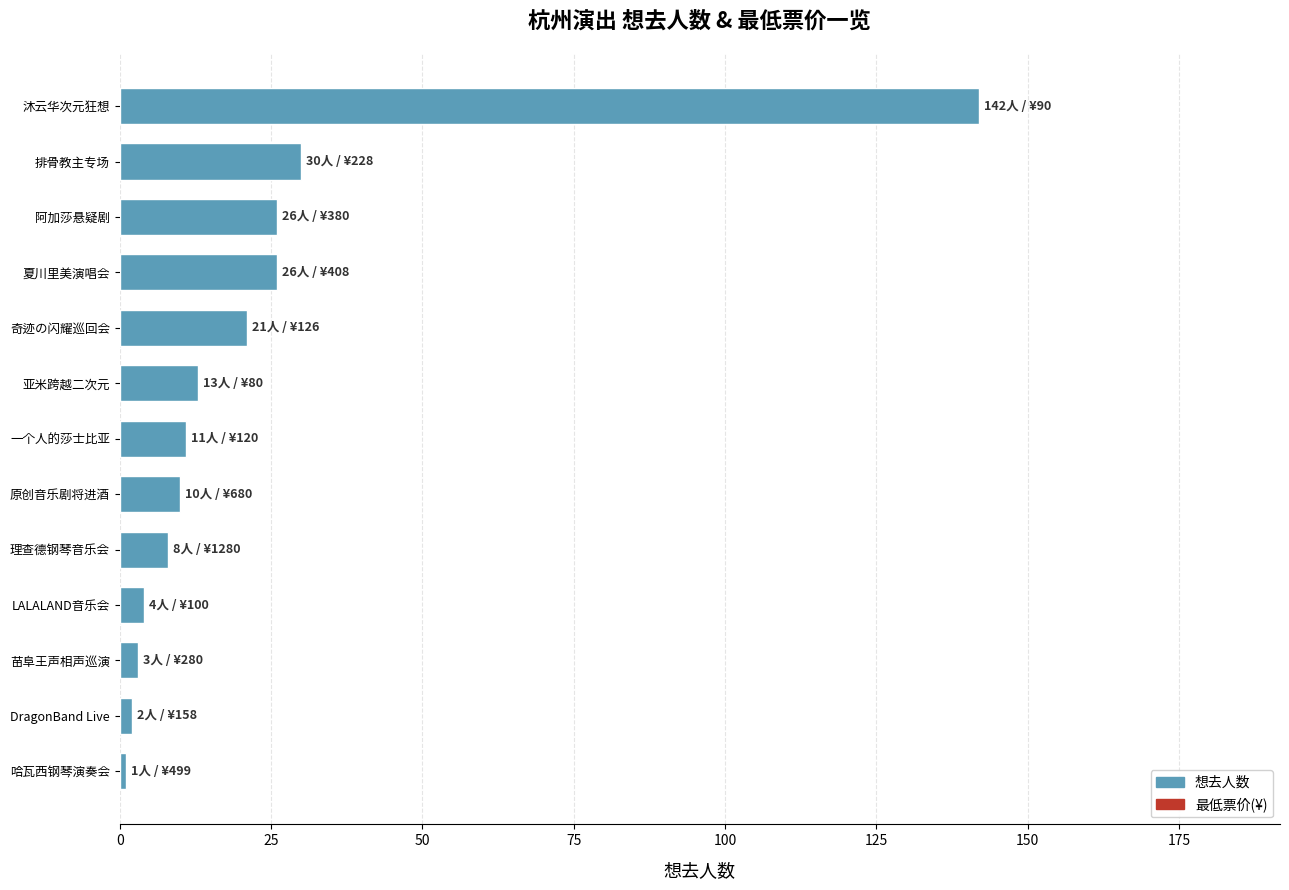

Between 排骨教主专场 and 哈瓦西钢琴演奏会, which is larger?

排骨教主专场